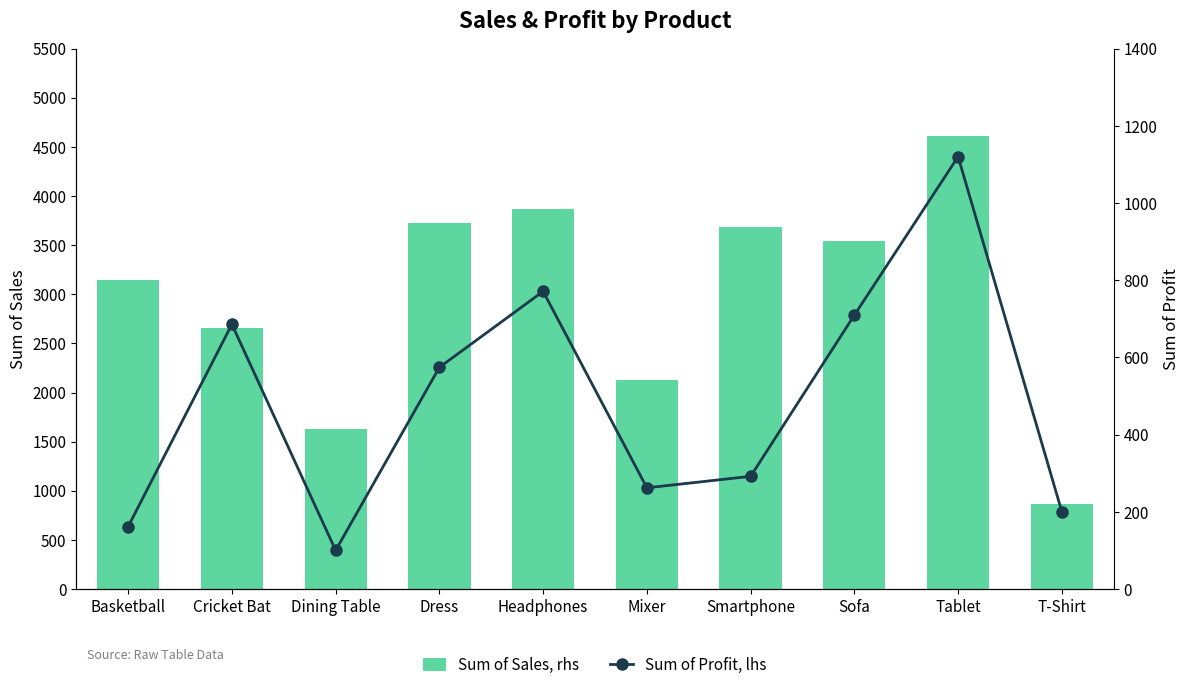

What is the spread (max minus min) of values at T-Shirt?

668.7